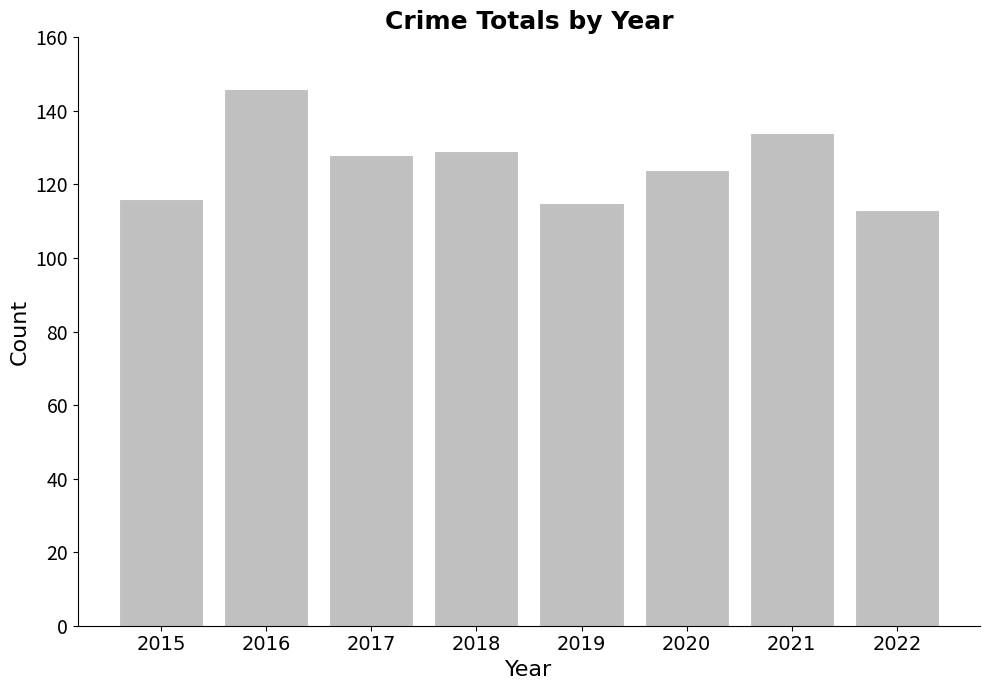

What is the value of the 4th bar from the left?

129